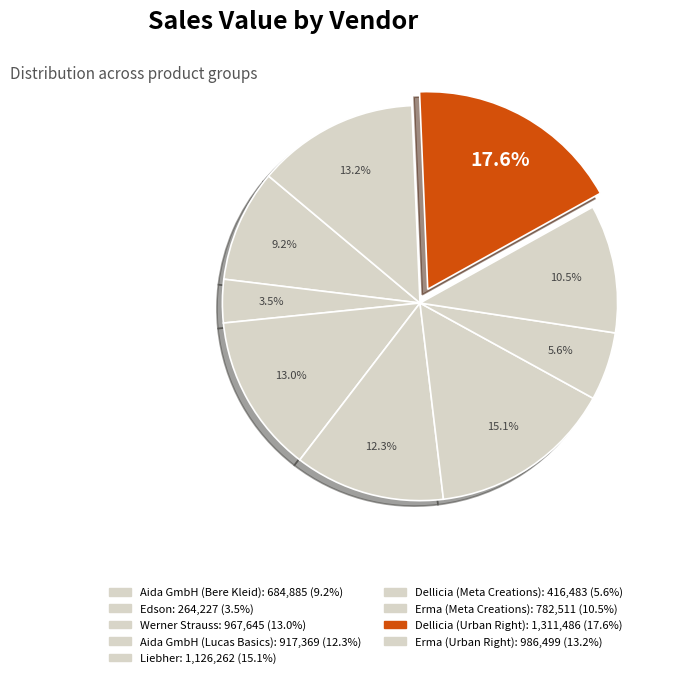

How many slices are in this pie chart?

9